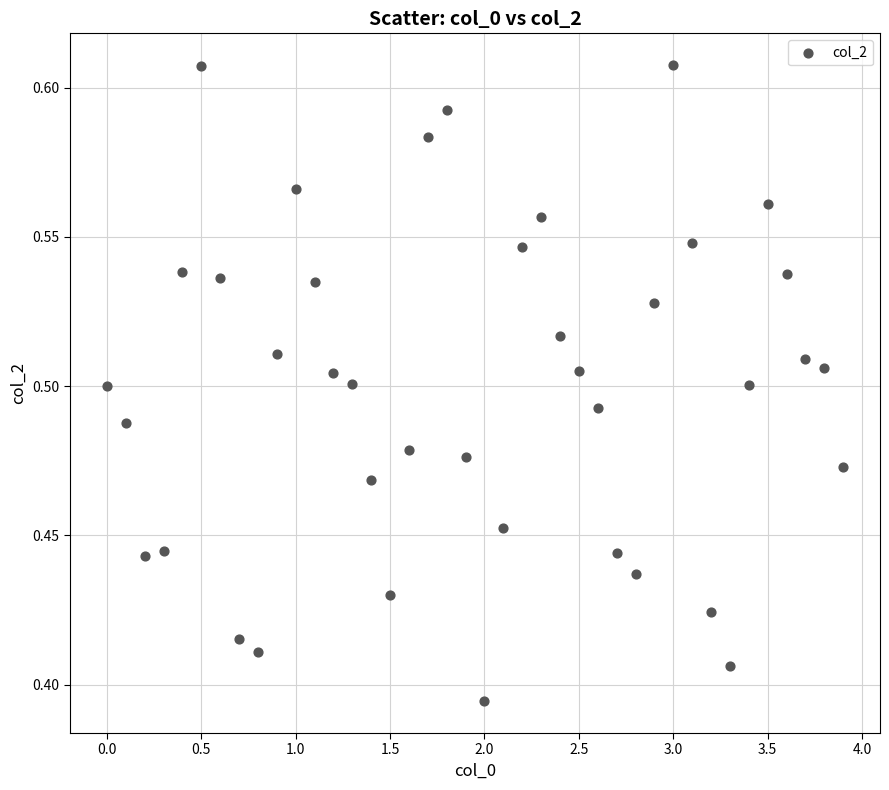

What is the range of X values (max minus min)?

3.9